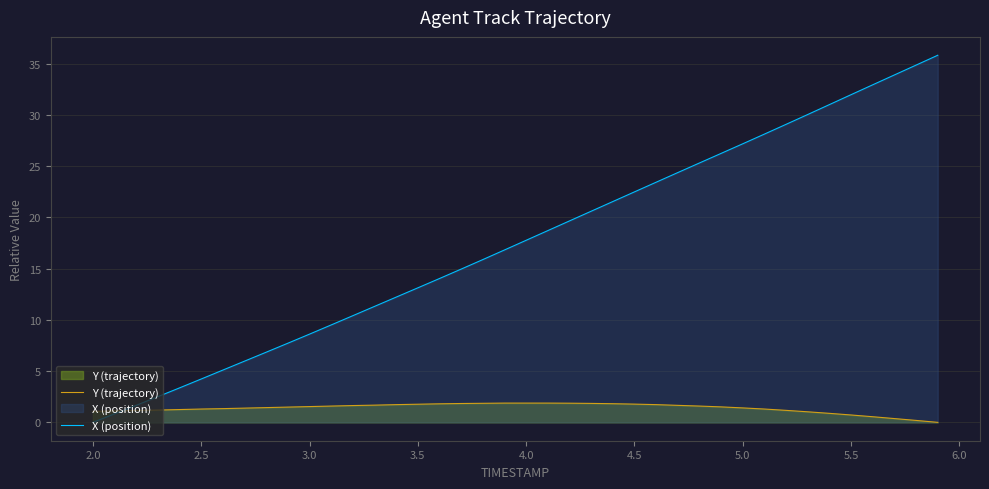

Rank the series by their maximum value, from lowest to highest.

Y (trajectory), X (position)